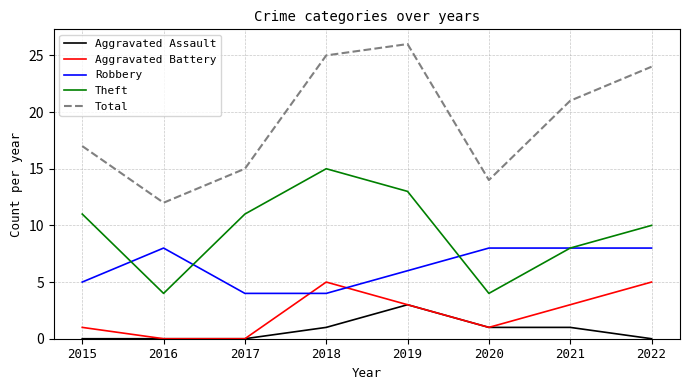

Between 2017 and 2022, which series saw the biggest shift?

Total